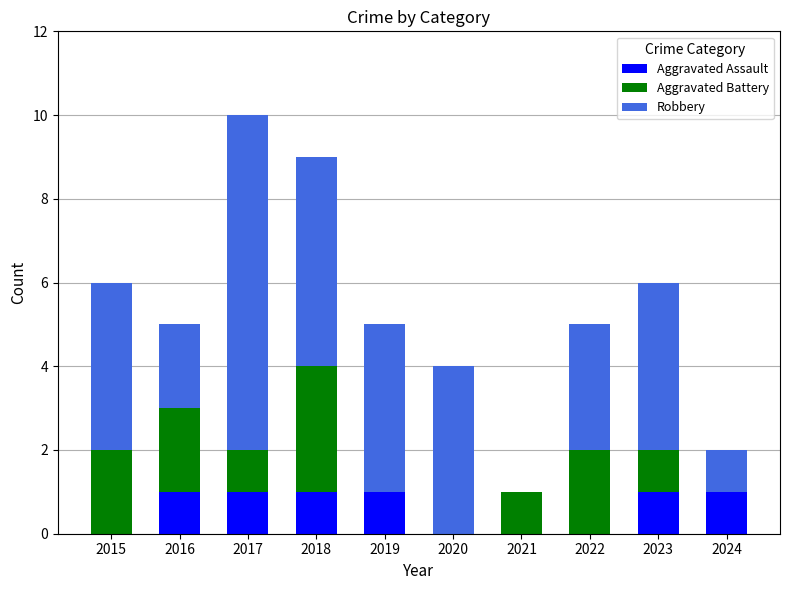

Is it true that Aggravated Assault equals 0 at 2021?

True